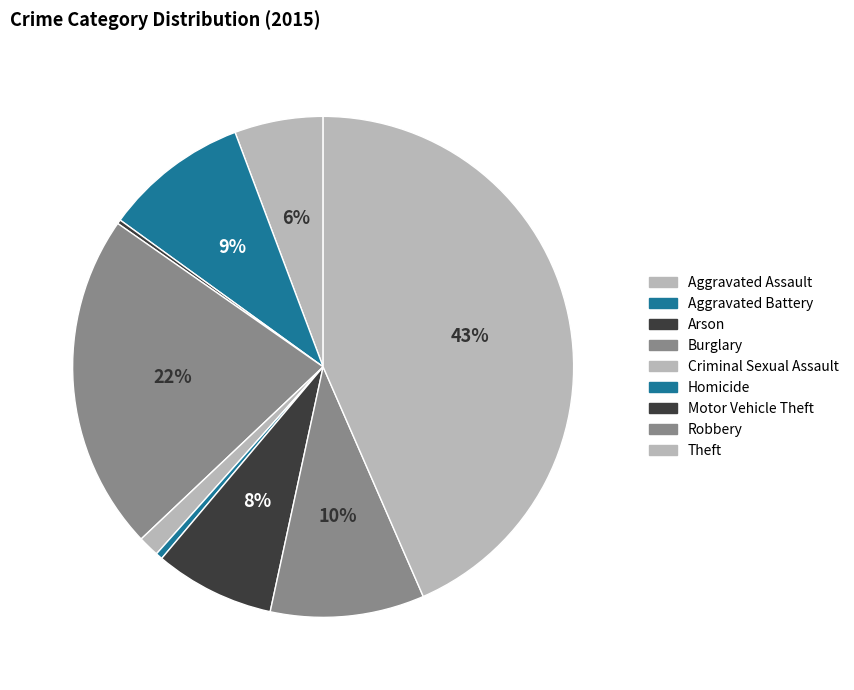

To the nearest percent, what is the combined percentage of Motor Vehicle Theft and Homicide?

8%